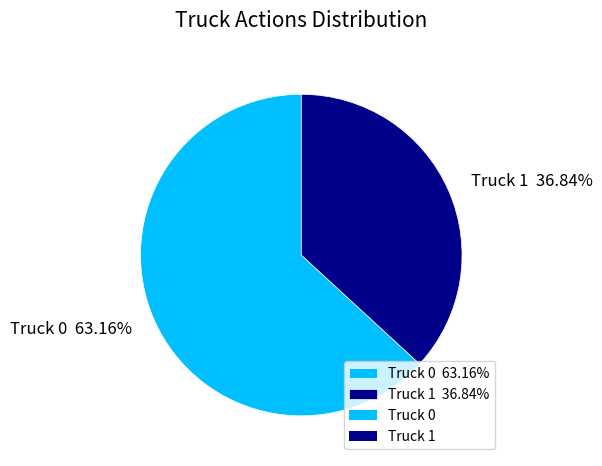

To the nearest percent, what is the difference between the Truck 0 and Truck 1 slice percentages?

26%